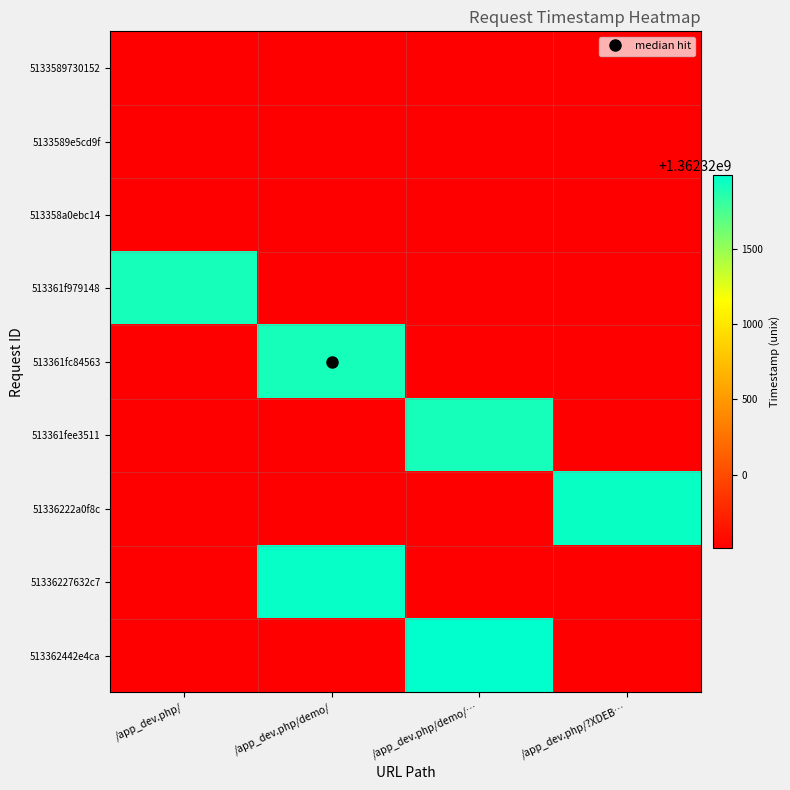

Rank the series by their maximum value, from highest to lowest.

5133589730152, 5133589e5cd9f, 513358a0ebc14, 513361f979148, 513361fc84563, 513361fee3511, 51336222a0f8c, 51336227632c7, 513362442e4ca